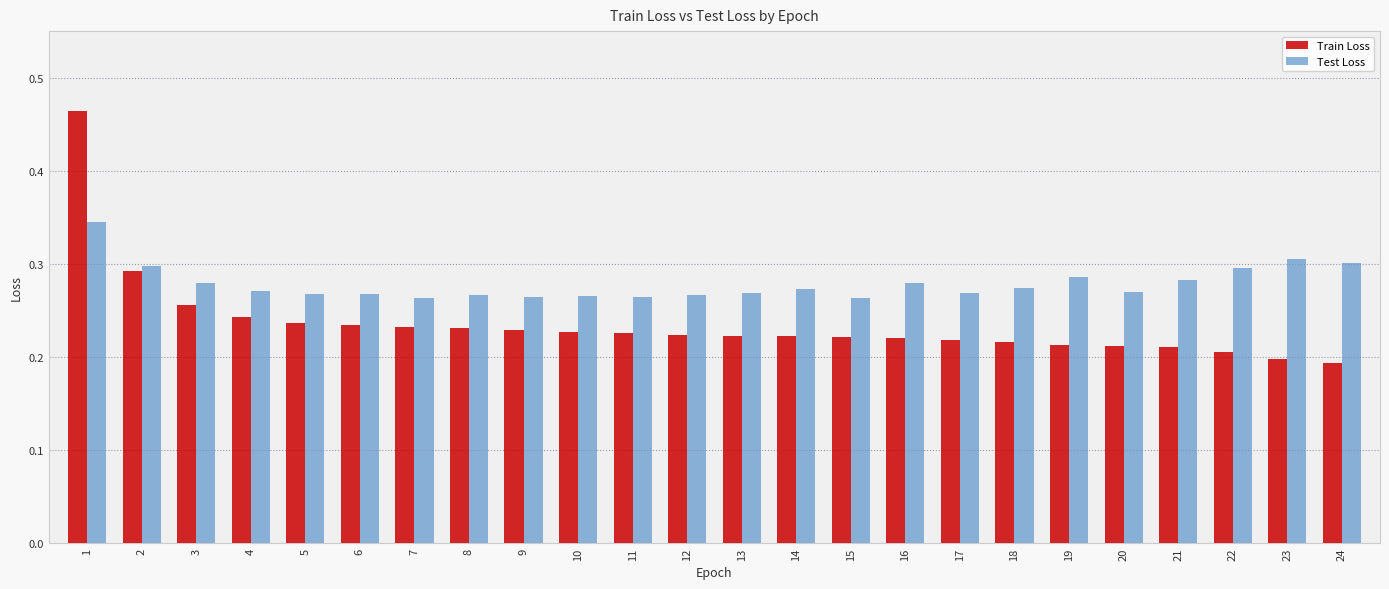

At which category is the sum across all series the highest?

1